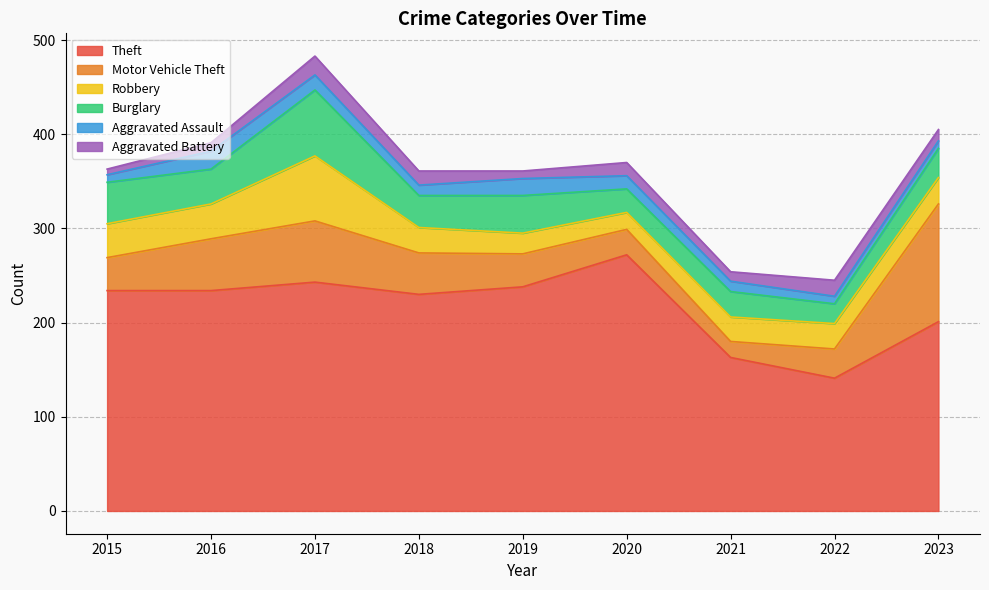

True or false: Aggravated Assault and Burglary intersect in this chart.

False